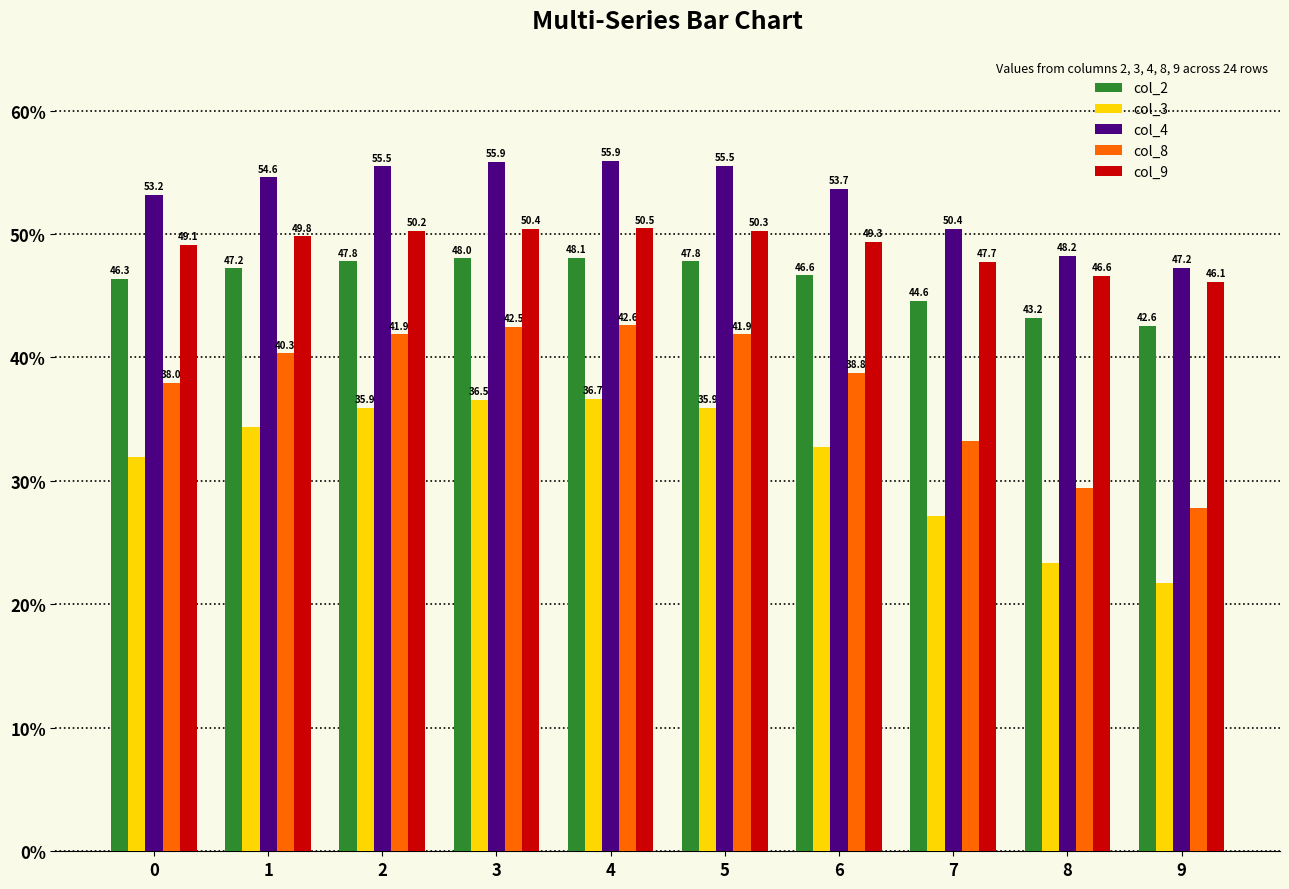

At how many categories does at least one series exceed 29?

10